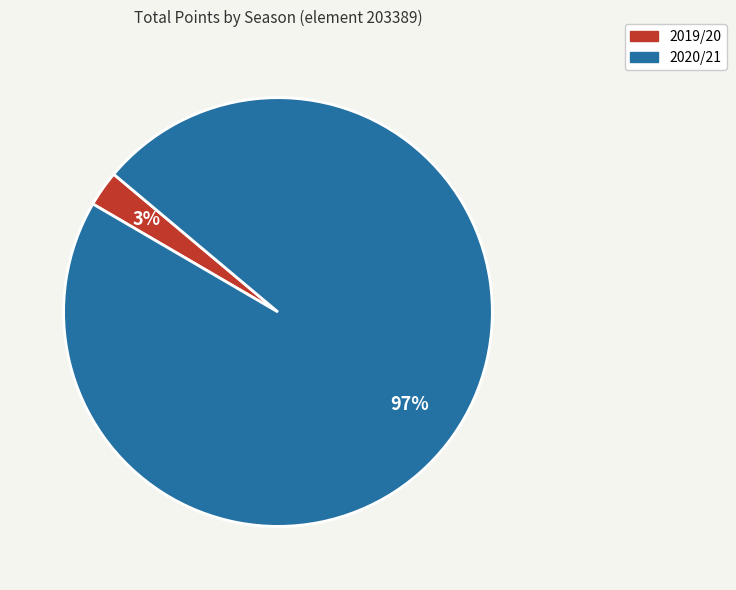

Which has a higher value, 2019/20 or 2020/21?

2020/21